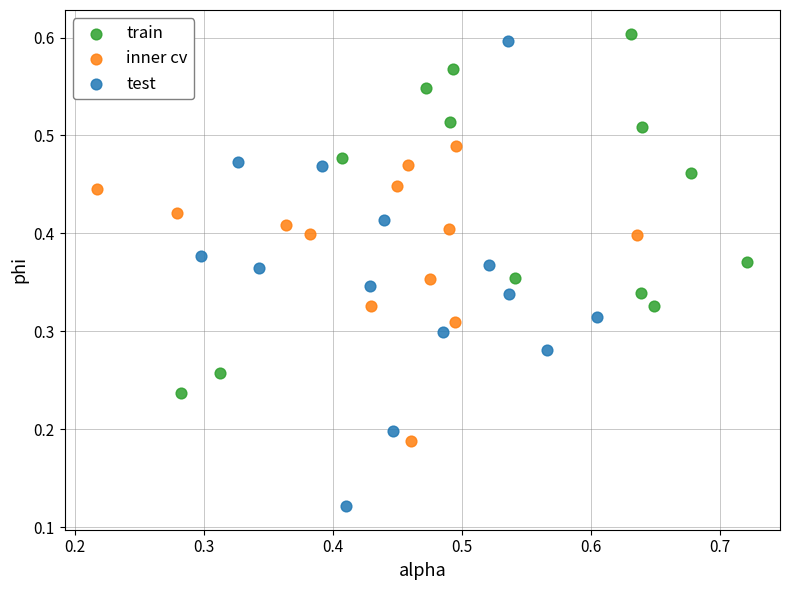

Which series contains the highest Y value?

train